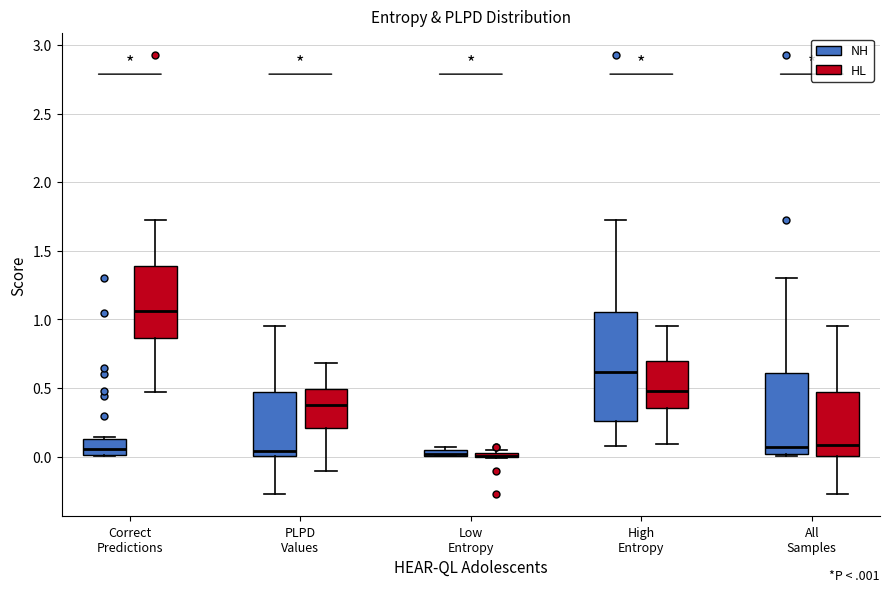

Where is the lower edge of the box for PLPD Values (NH) on the y-axis? The values are not printed on the chart, so give them approximately, as read against the axis.

0.00